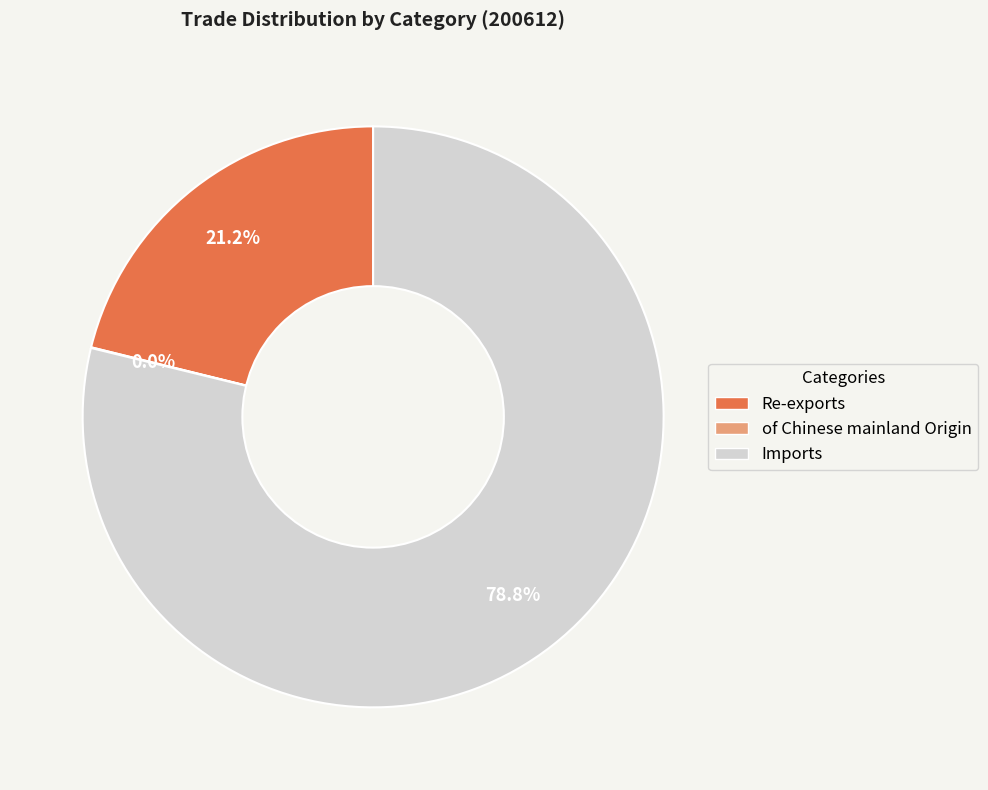

Which slice represents more than half of the pie?

Imports